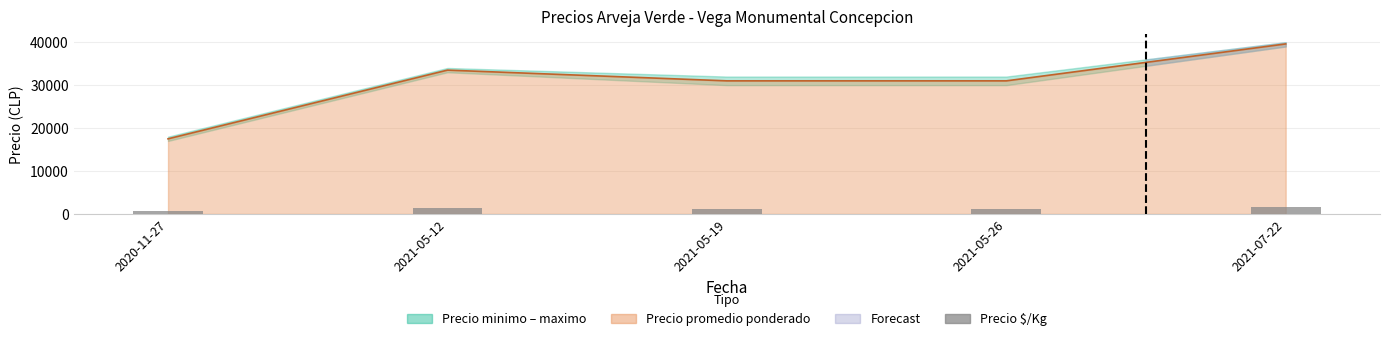

True or false: the data shows 1240 at 2021-05-26.

True